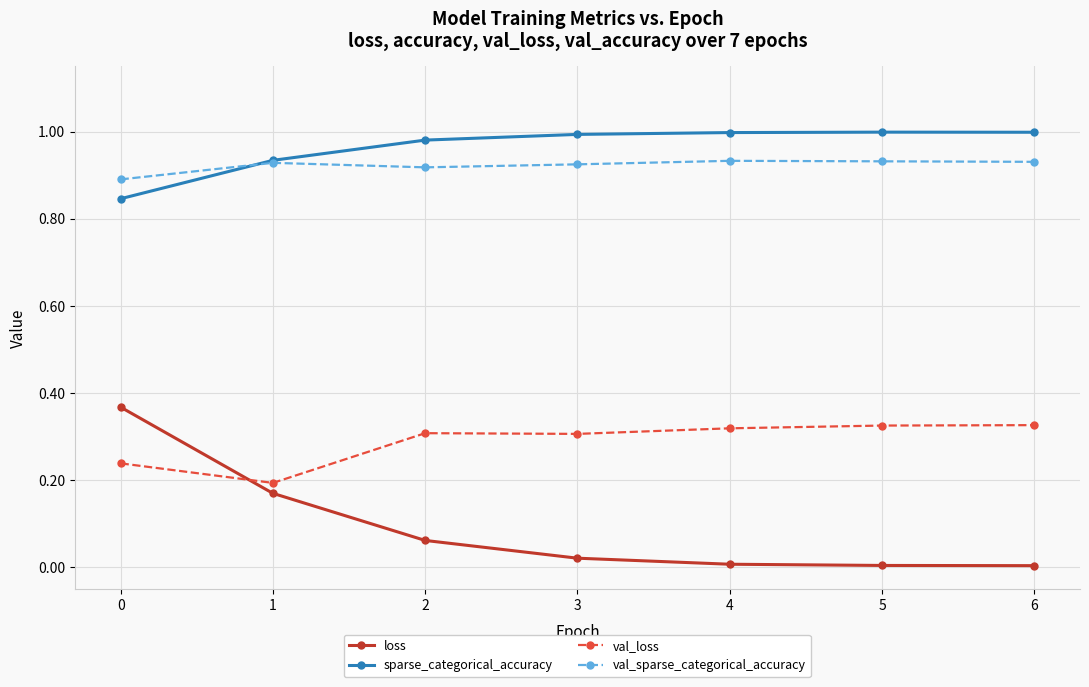

Between 1 and 3, which series saw the biggest shift?

loss